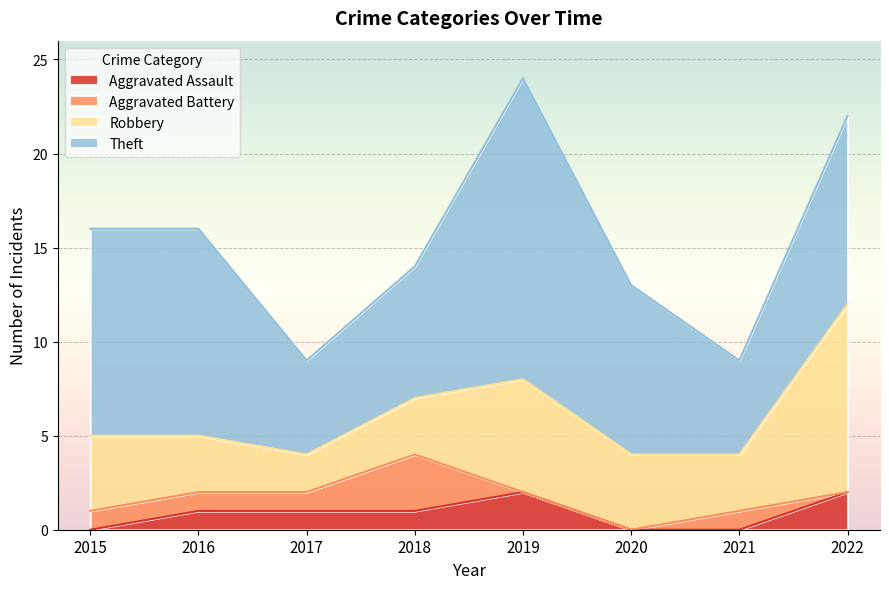

How many data points does each series have?

8